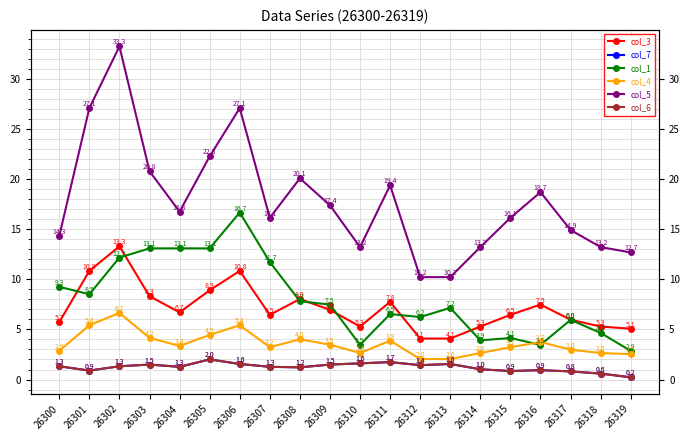

What is the difference between the maximum and minimum values in the col_5 series?

23.0